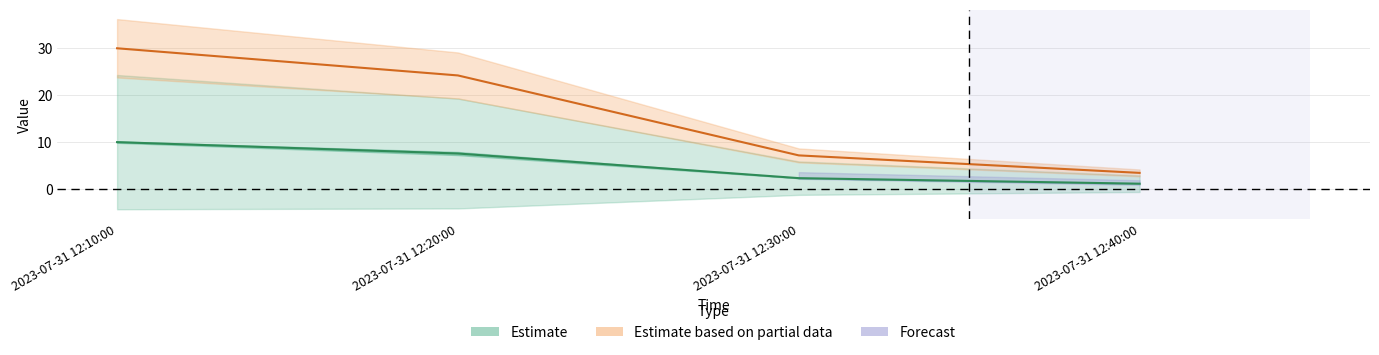

List the labels in order of J1 value, largest first.

2023-07-31 12:10:00, 2023-07-31 12:20:00, 2023-07-31 12:30:00, 2023-07-31 12:40:00